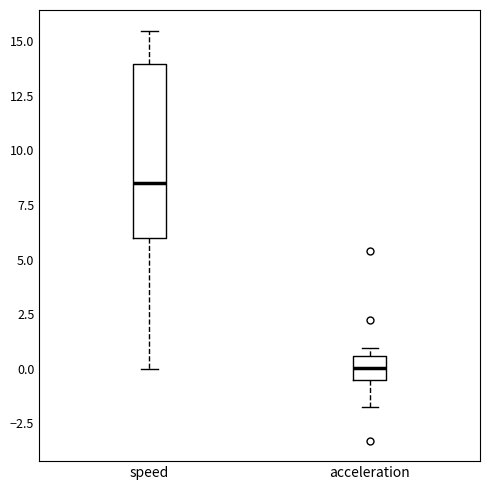

Reading left to right, transcribe this box plot: for each box, give where its median line is, the range the box spans, and where its two whiskers end, as read against the y-axis. The values are not printed on the chart, so give them approximately, as read against the axis.

speed: median 8.5, box 6.0 to 14.0, whiskers 0.0 to 15.5
acceleration: median 0.0, box -0.5 to 0.5, whiskers -2.0 to 1.0